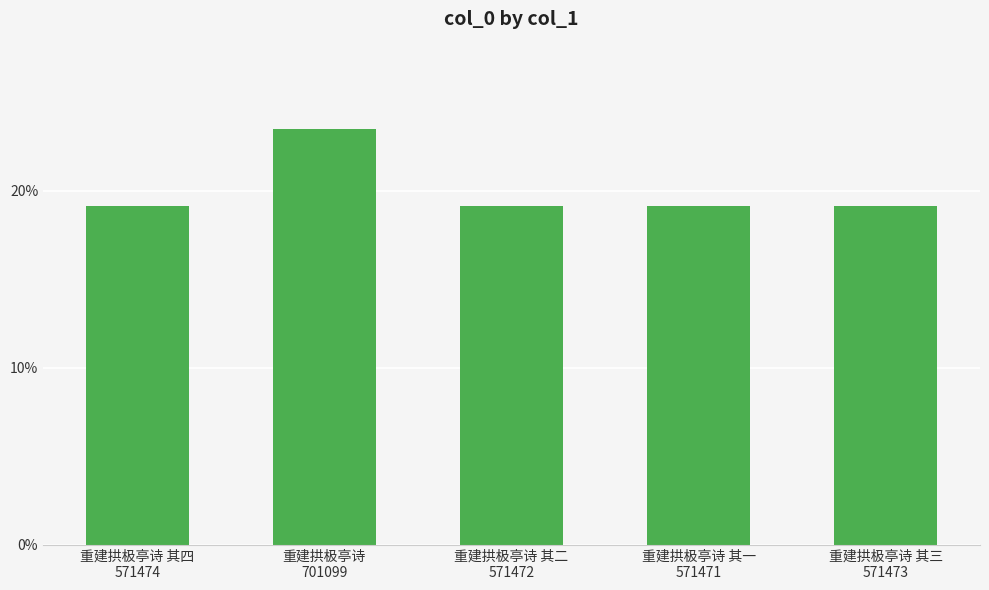

Between 重建拱极亭诗 其二
571472 and 重建拱极亭诗
701099, which is larger?

重建拱极亭诗
701099